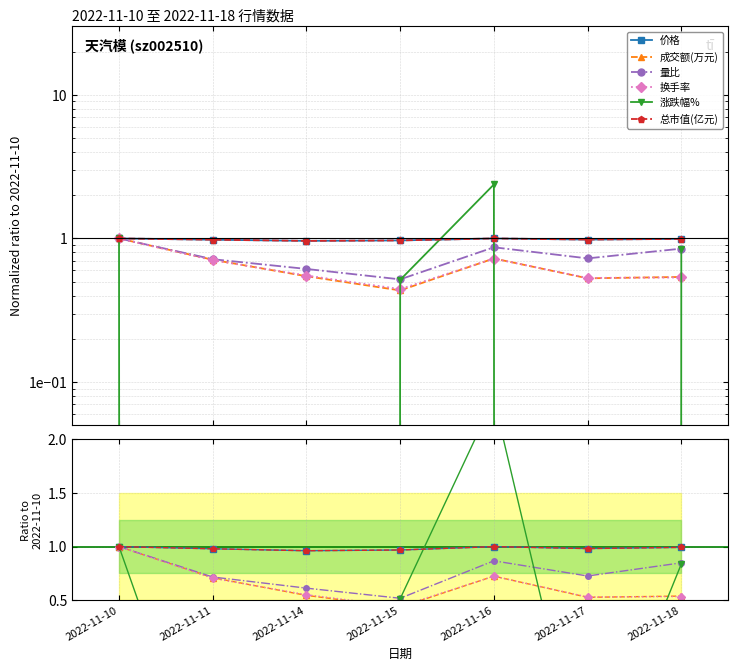

Which series has the widest spread of values?

涨跌幅%